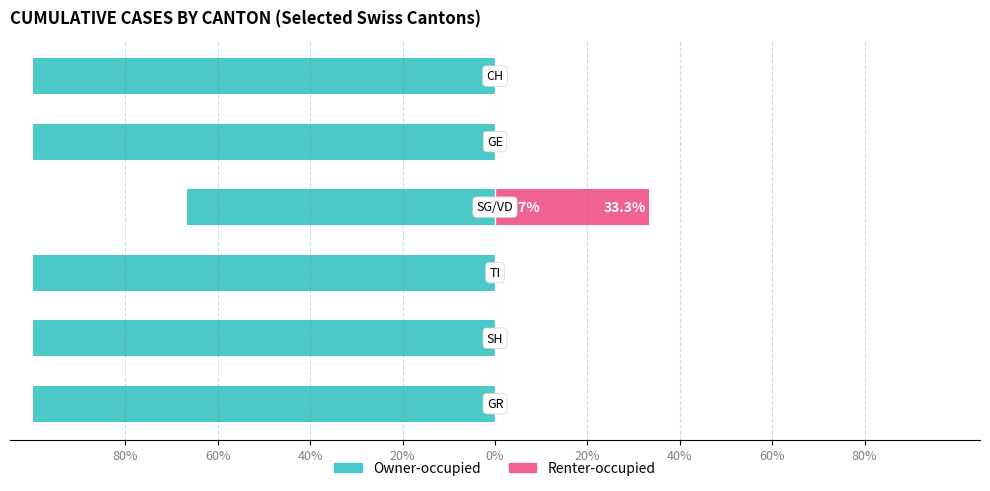

Which series has the widest spread of values?

Owner-occupied